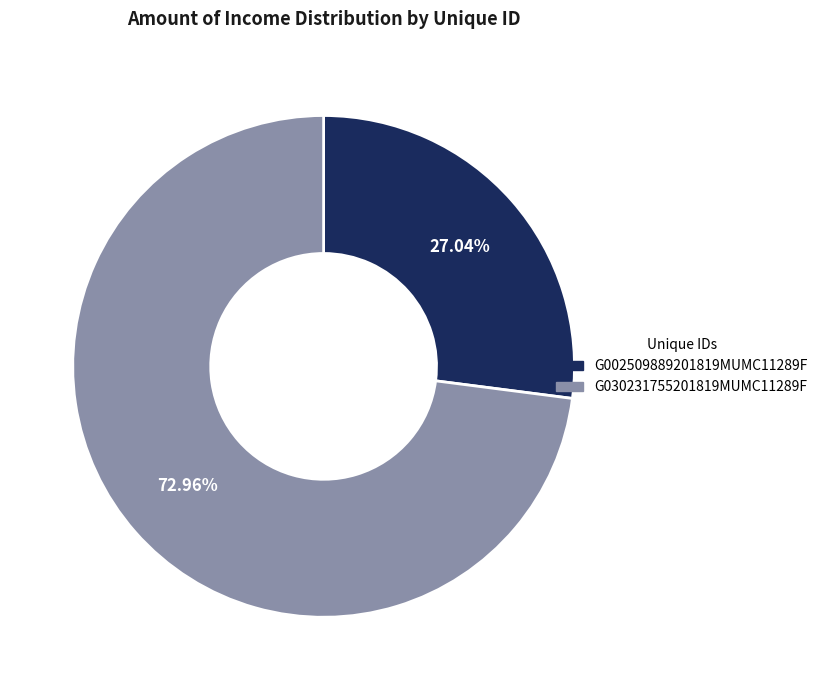

The G002509889201819MUMC11289F slice represents 27% of the pie. True or false?

True